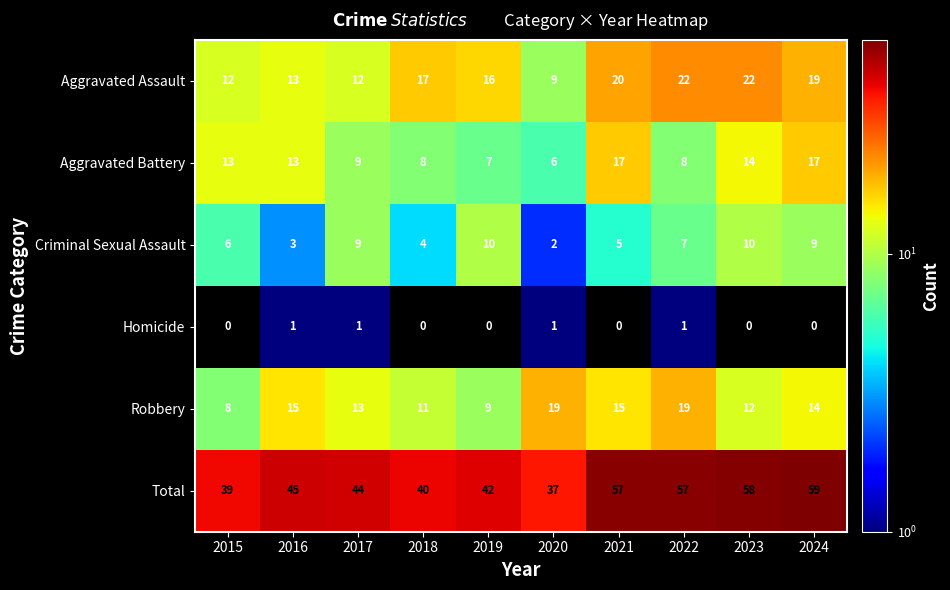

How many categories are shown in the chart?

10